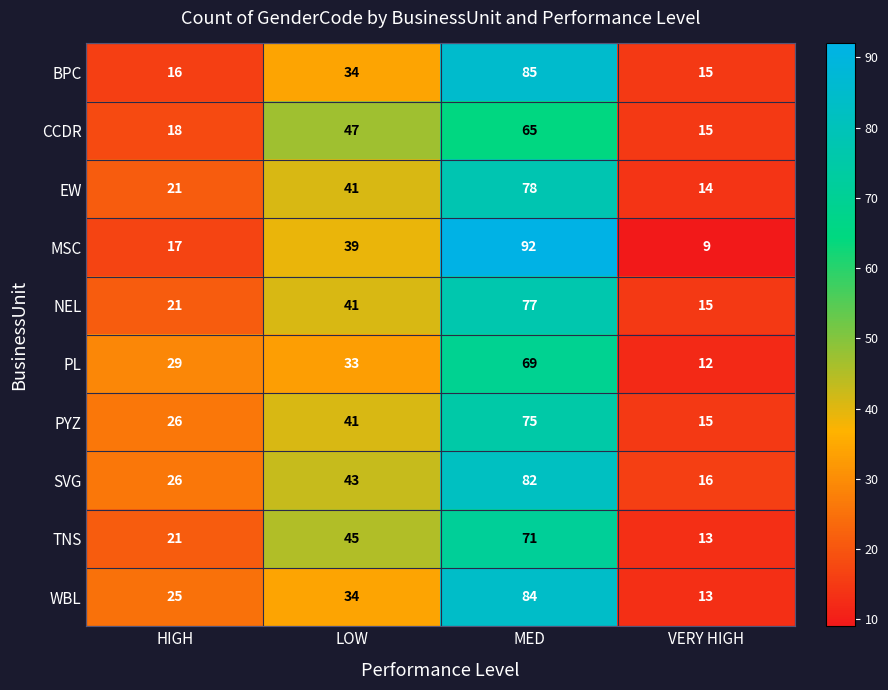

Rank the series at MED from lowest to highest value.

CCDR, PL, TNS, PYZ, NEL, EW, SVG, WBL, BPC, MSC